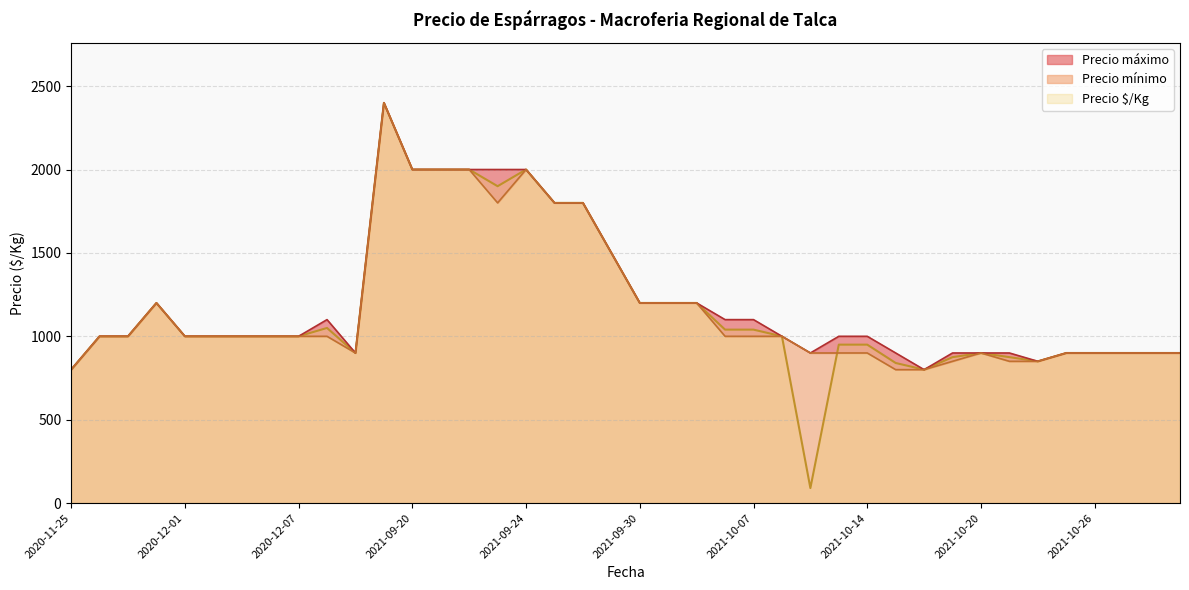

Which series has the largest total across all categories?

Precio máximo